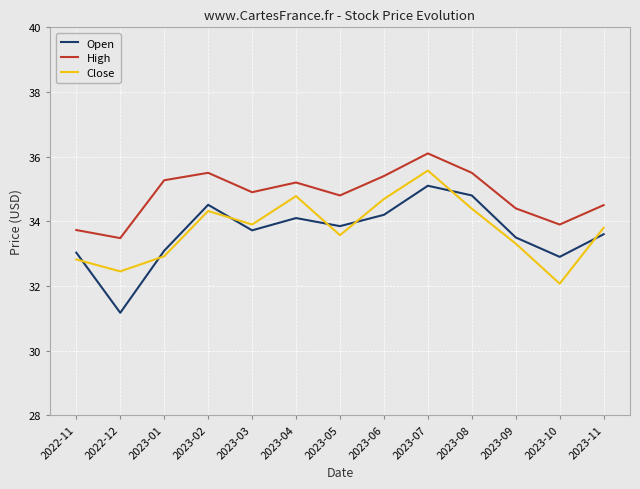

What is the maximum value shown in the chart?

36.1